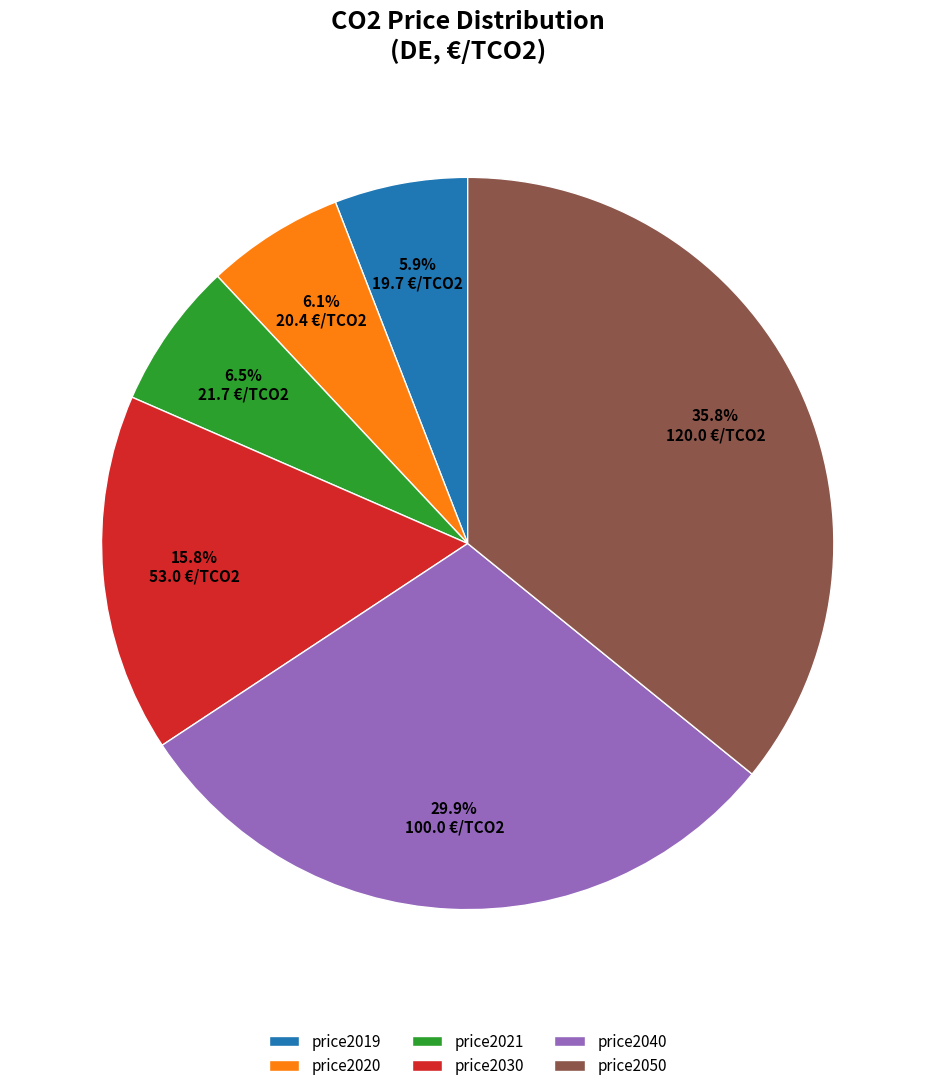

What is the largest slice in the pie chart?

price2050